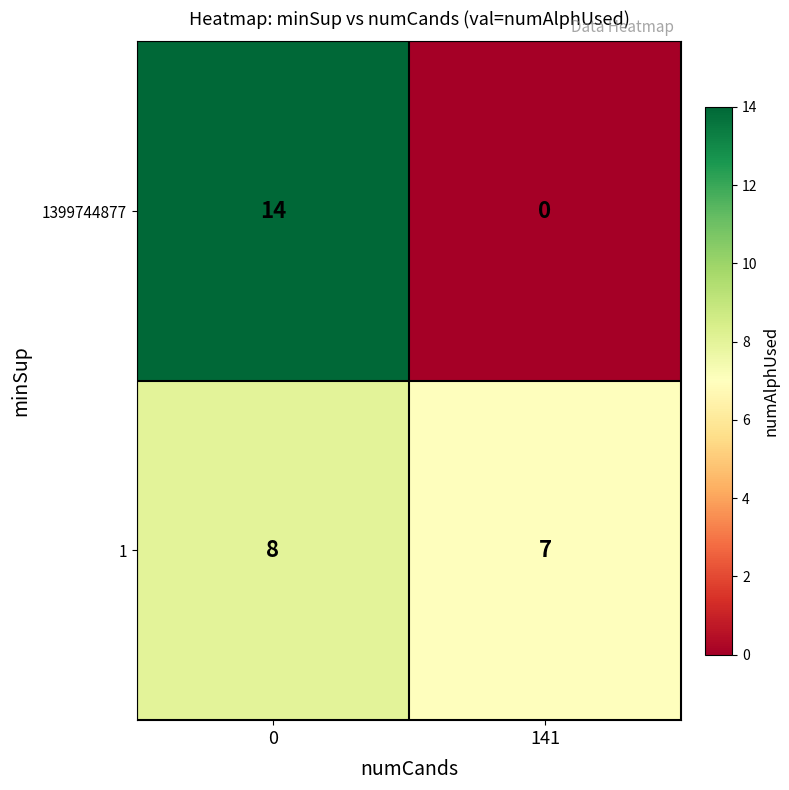

List the series in order of their overall mean, highest first.

1, 1399744877